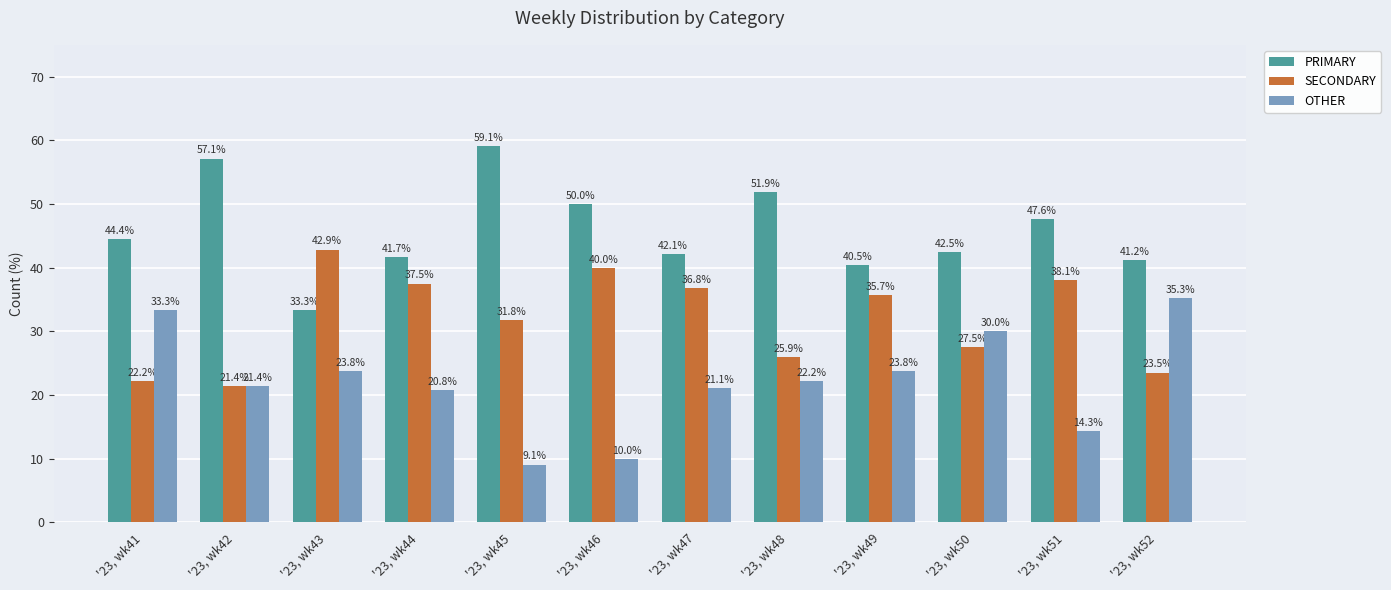

What is the sum of the OTHER values at '23, wk43 and '23, wk52?

59.1